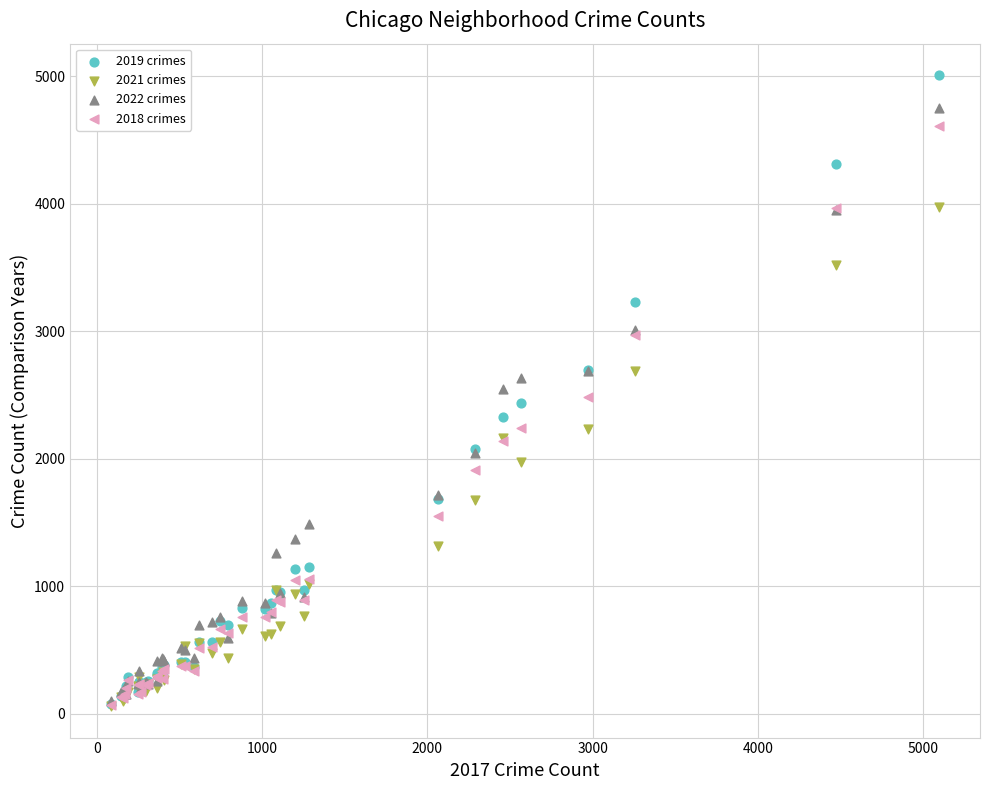

What are all the series names shown in the legend?

2019 crimes, 2021 crimes, 2022 crimes, 2018 crimes